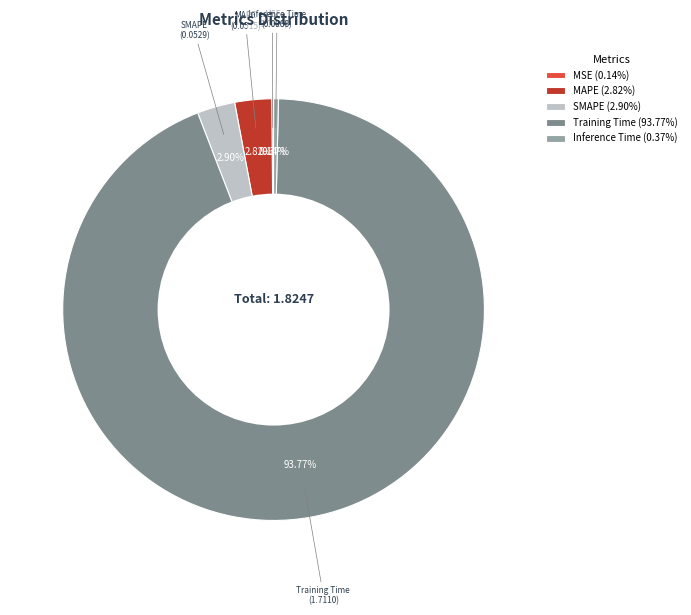

What percentage do Training Time and SMAPE together represent?

96.7%